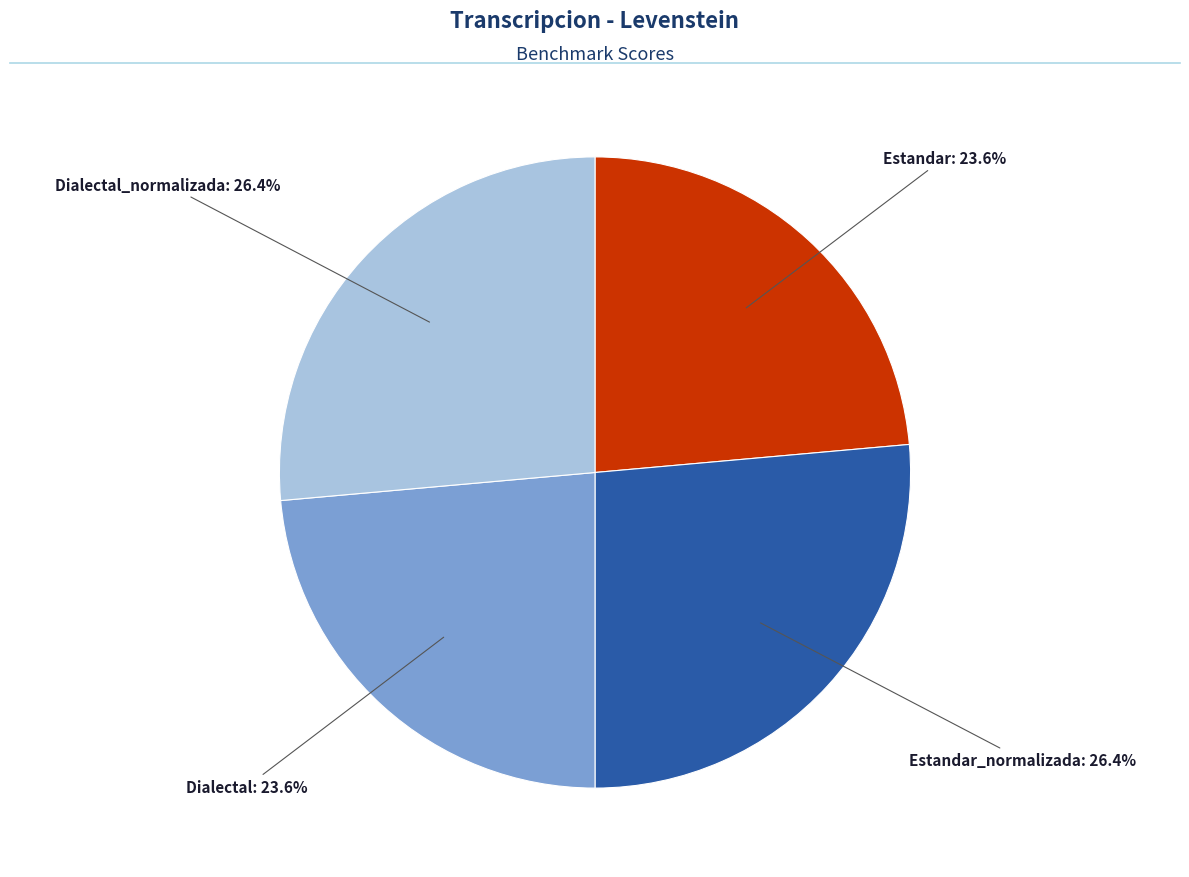

Is there a majority slice in this chart?

No